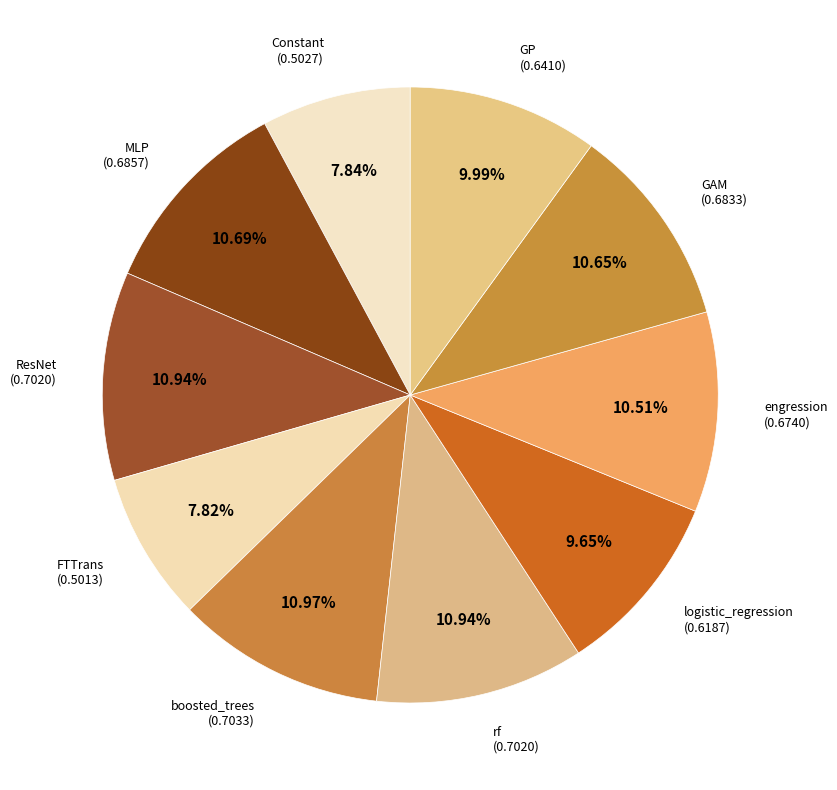

Count the number of slices in the pie.

10